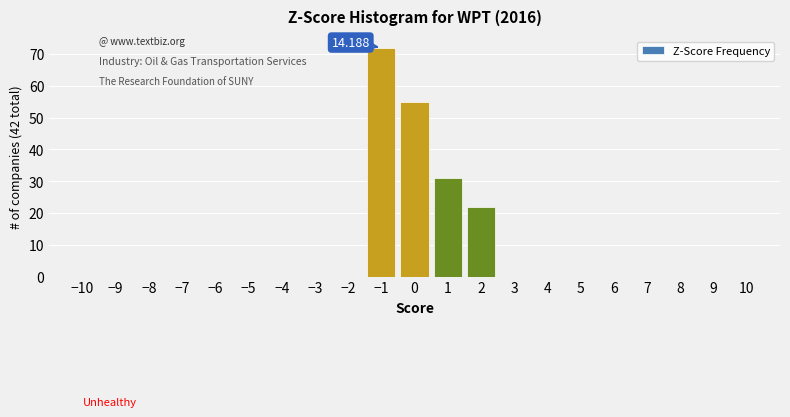

Over which range of the x-axis is the bar tallest?

-1.5 to -0.5